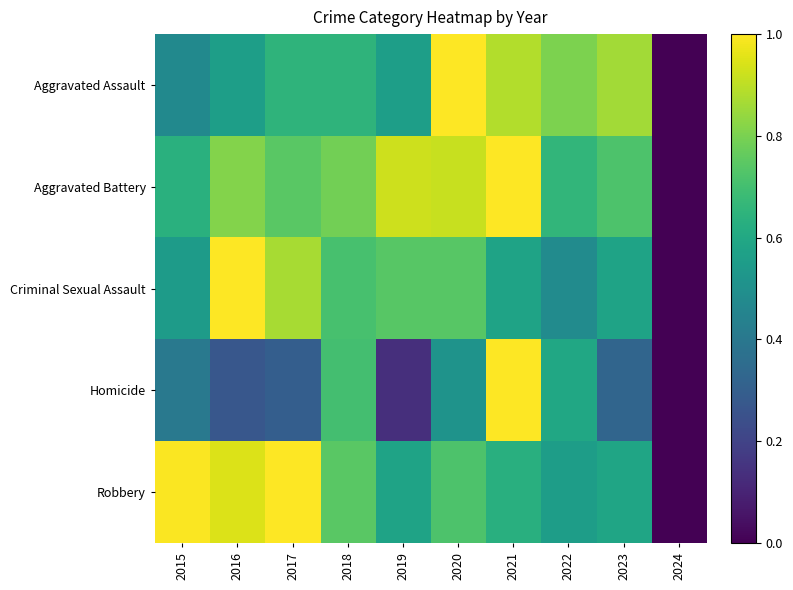

How many data points does each series have?

10